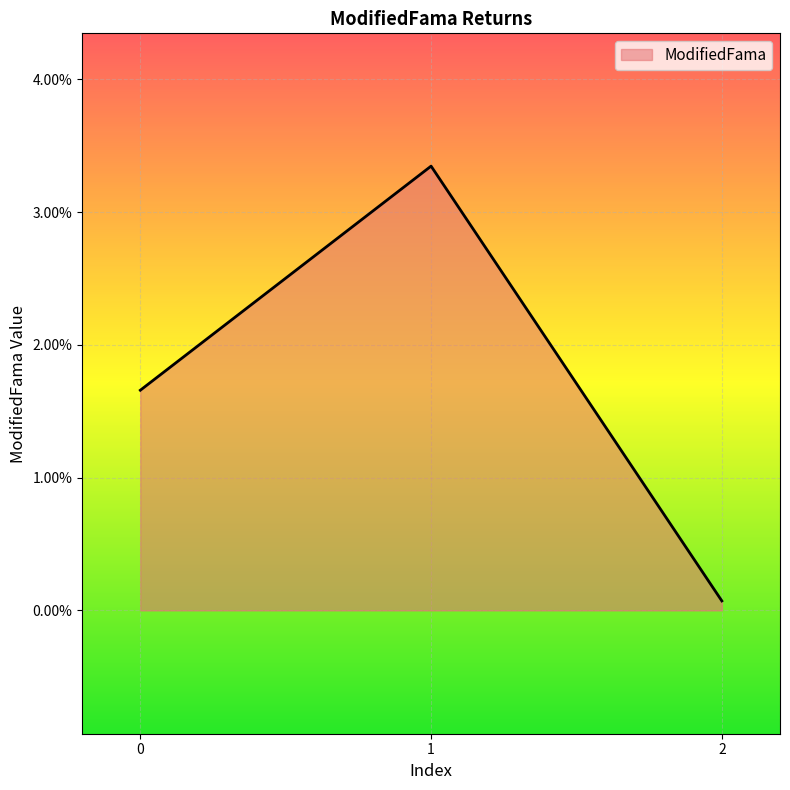

The chart shows a value of 0.0 at 0. True or false?

False